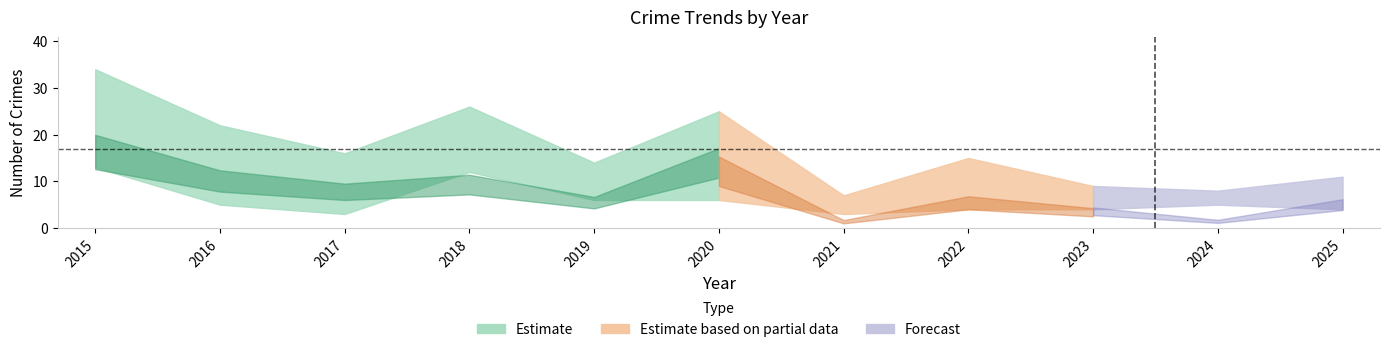

True or false: Aggravated Assault has a value of 3 at 2018.

False